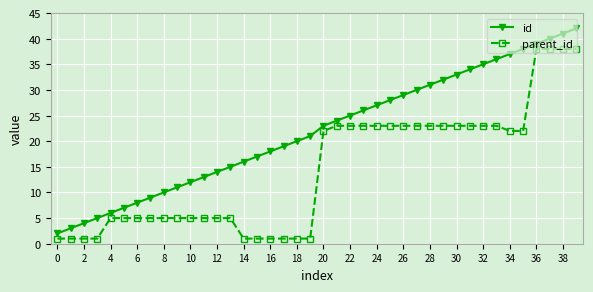

Which series has the largest total across all categories?

id